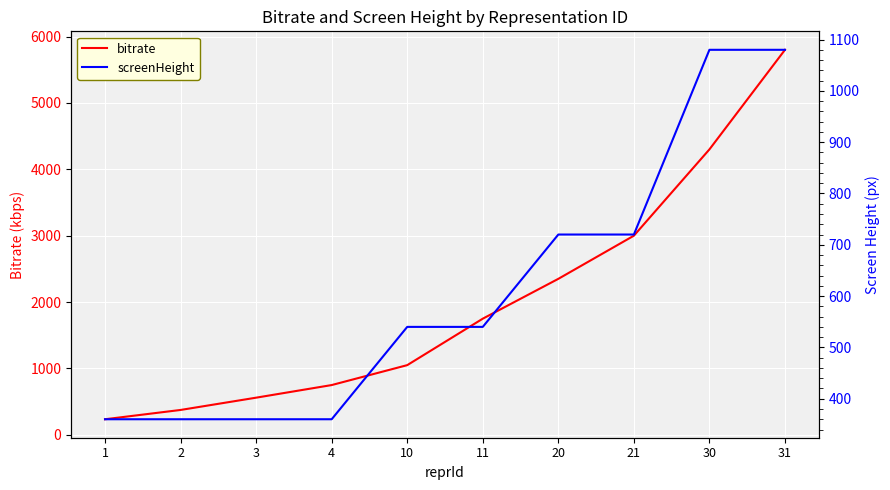

Is it true that screenHeight equals 720 at 20?

True